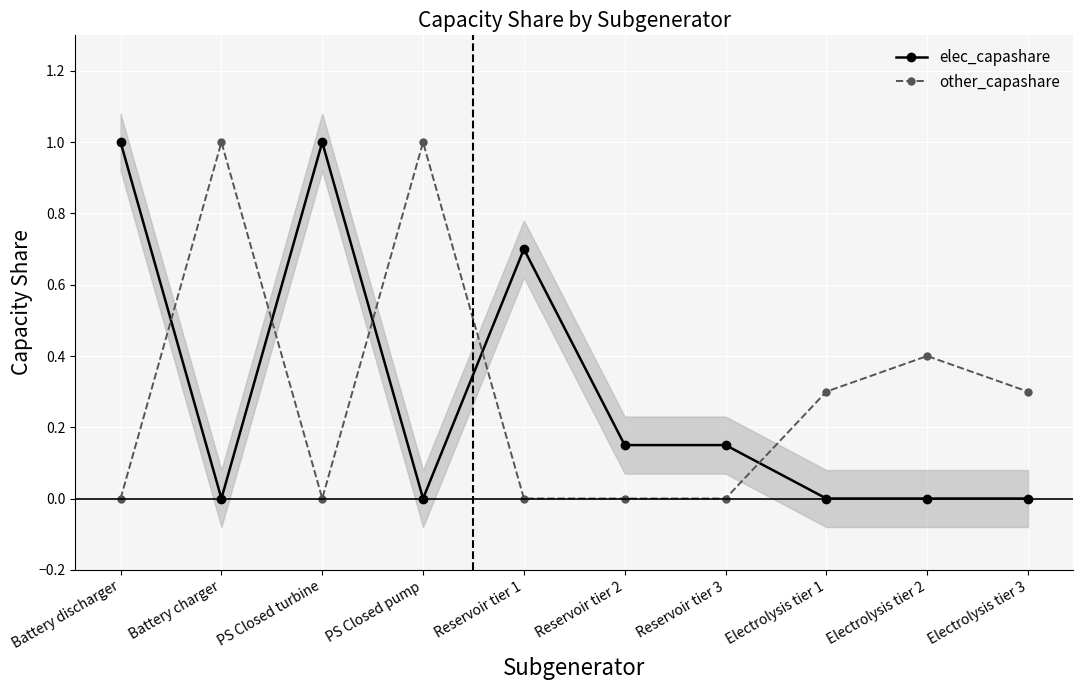

Reading left to right, transcribe all the data shown in this chart.

elec_capashare: Battery discharger=1.0	Battery charger=0.0	PS Closed turbine=1.0	PS Closed pump=0.0	Reservoir tier 1=0.7	Reservoir tier 2=0.1	Reservoir tier 3=0.1	Electrolysis tier 1=0.0	Electrolysis tier 2=0.0	Electrolysis tier 3=0.0
other_capashare: Battery discharger=0.0	Battery charger=1.0	PS Closed turbine=0.0	PS Closed pump=1.0	Reservoir tier 1=0.0	Reservoir tier 2=0.0	Reservoir tier 3=0.0	Electrolysis tier 1=0.3	Electrolysis tier 2=0.4	Electrolysis tier 3=0.3